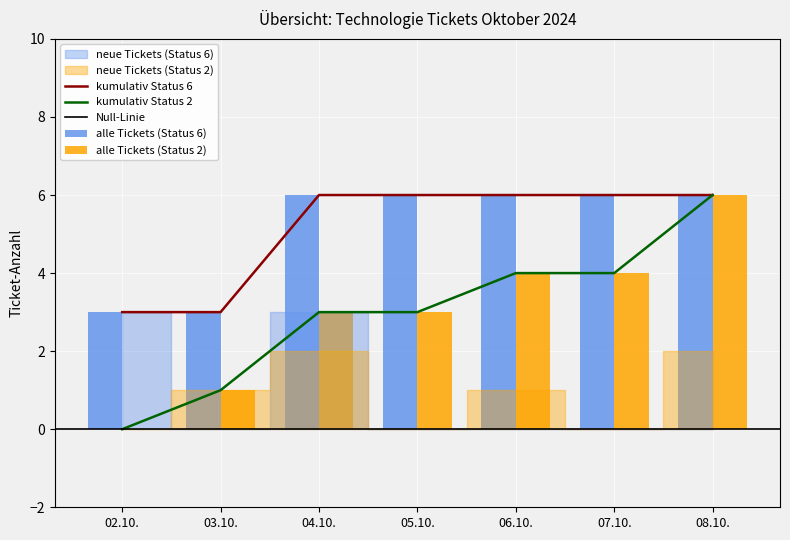

What is the difference between the Status 2 values at 2024-10-04 and 2024-10-02?

2